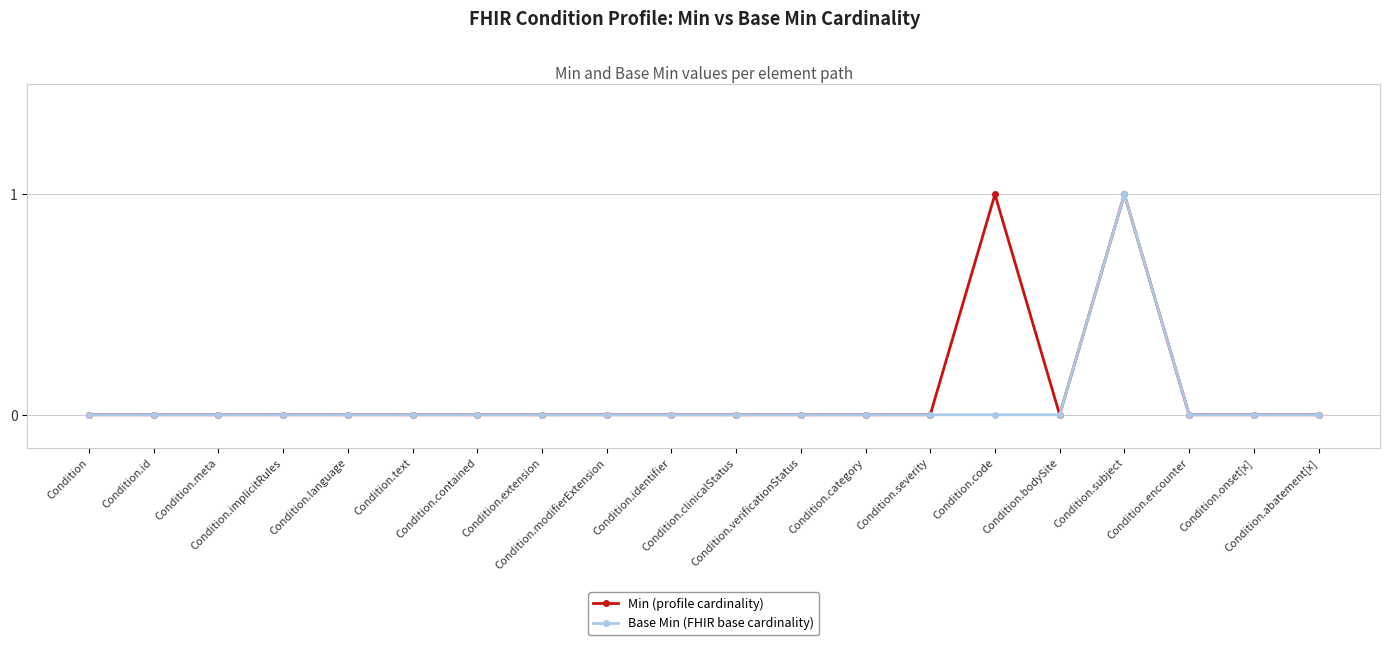

What is the maximum value for Base Min (FHIR base cardinality)?

1